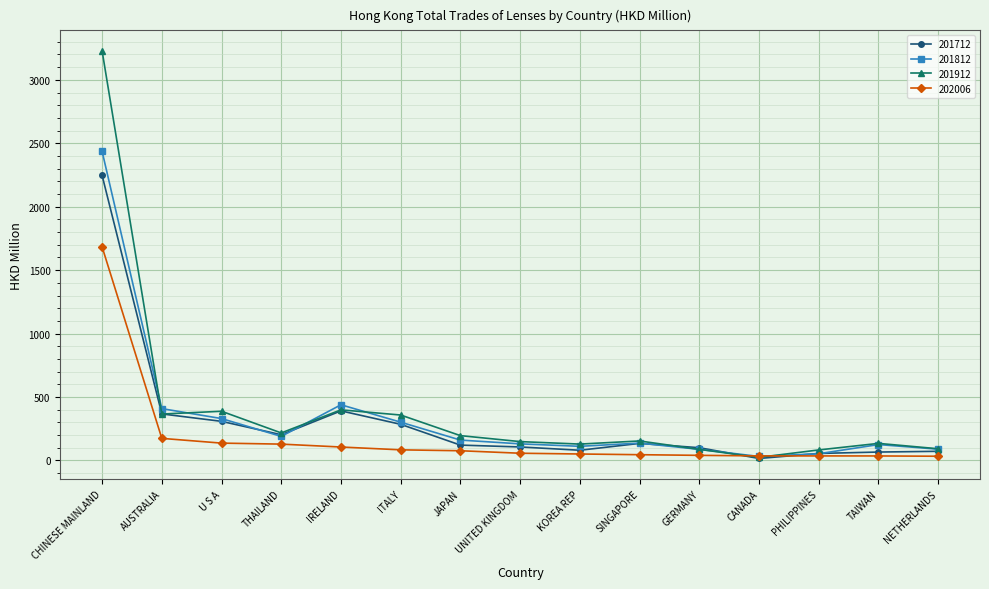

What value does the 202006 series have at CANADA?

35.9